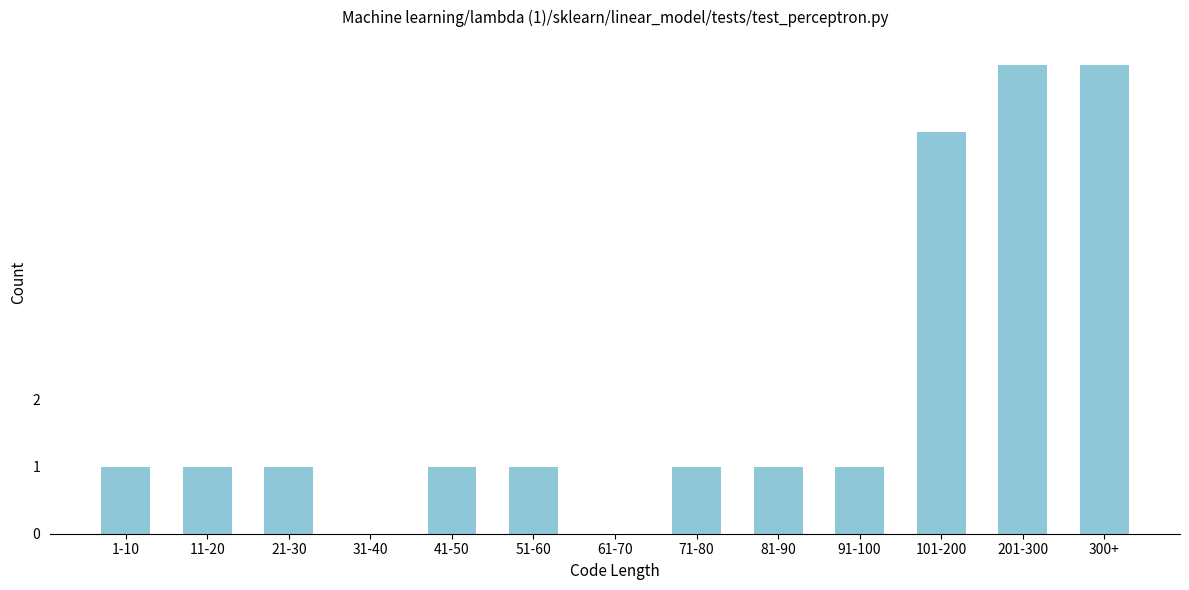

Reading right to left, extract all data points from this chart.

300+=7	201-300=7	101-200=6	91-100=1	81-90=1	71-80=1	61-70=0	51-60=1	41-50=1	31-40=0	21-30=1	11-20=1	1-10=1